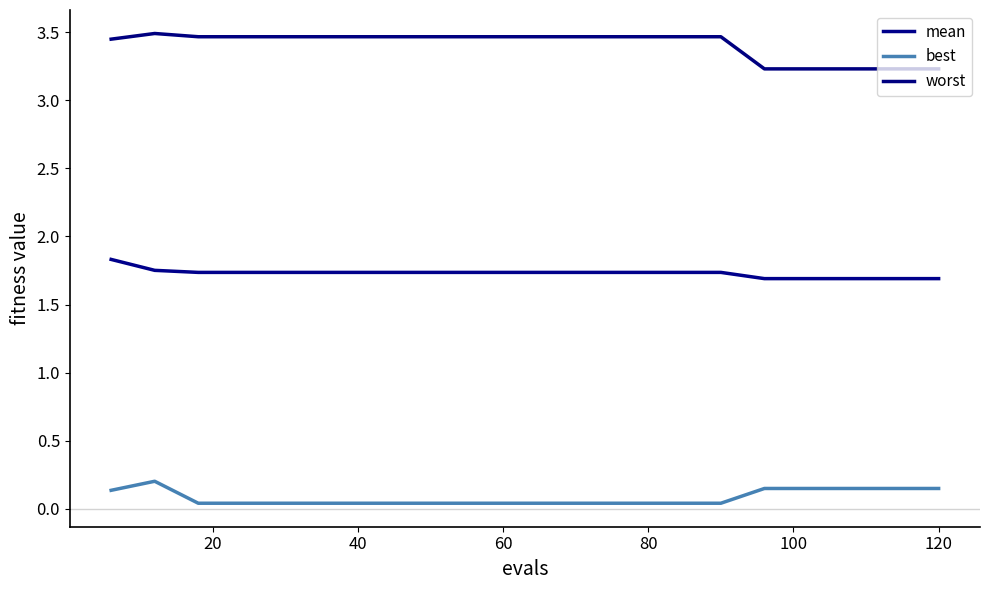

Count the number of data series in this chart.

3